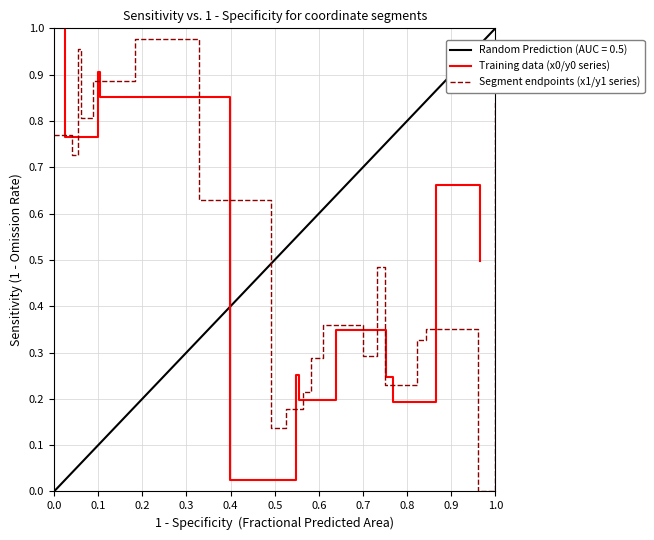

Which series has the largest range (max minus min)?

Training data (x0/y0 series)